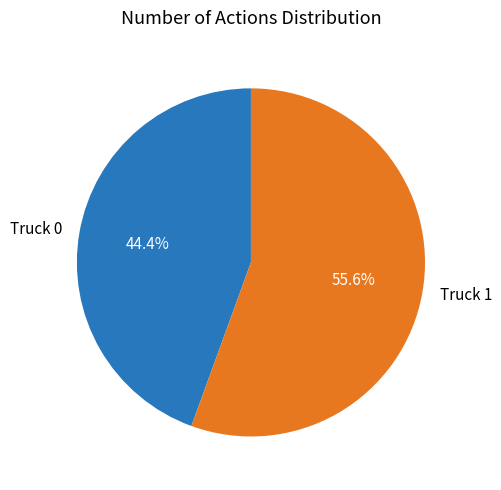

To the nearest percent, what percentage of the pie is Truck 1?

56%